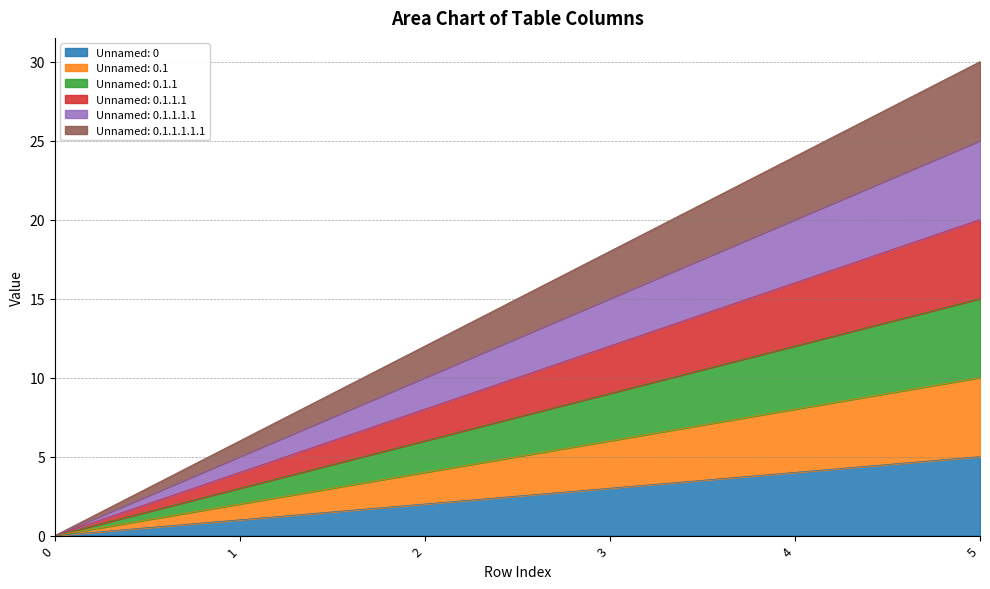

Rank the series by their maximum value, from highest to lowest.

Unnamed: 0.1.1.1.1.1, Unnamed: 0.1.1.1.1, Unnamed: 0.1.1.1, Unnamed: 0.1.1, Unnamed: 0.1, Unnamed: 0